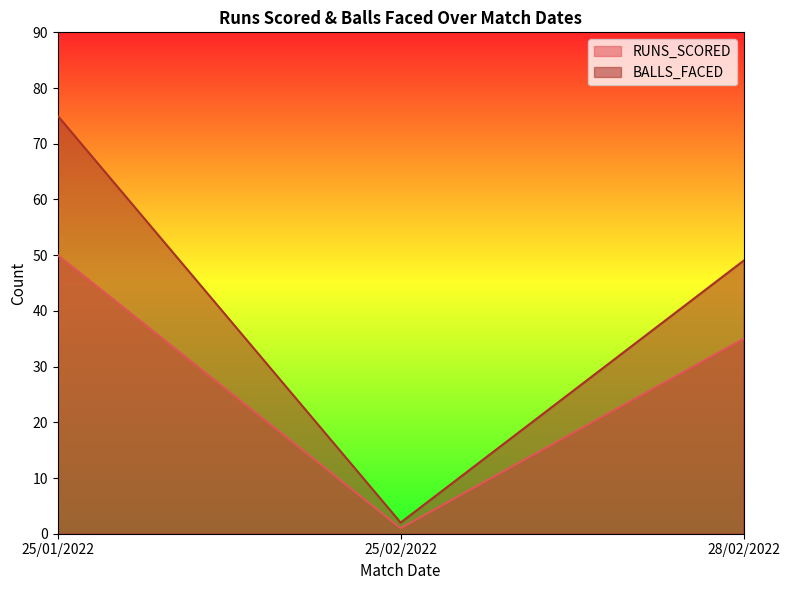

Which has a higher value, 25/01/2022 or 28/02/2022?

25/01/2022